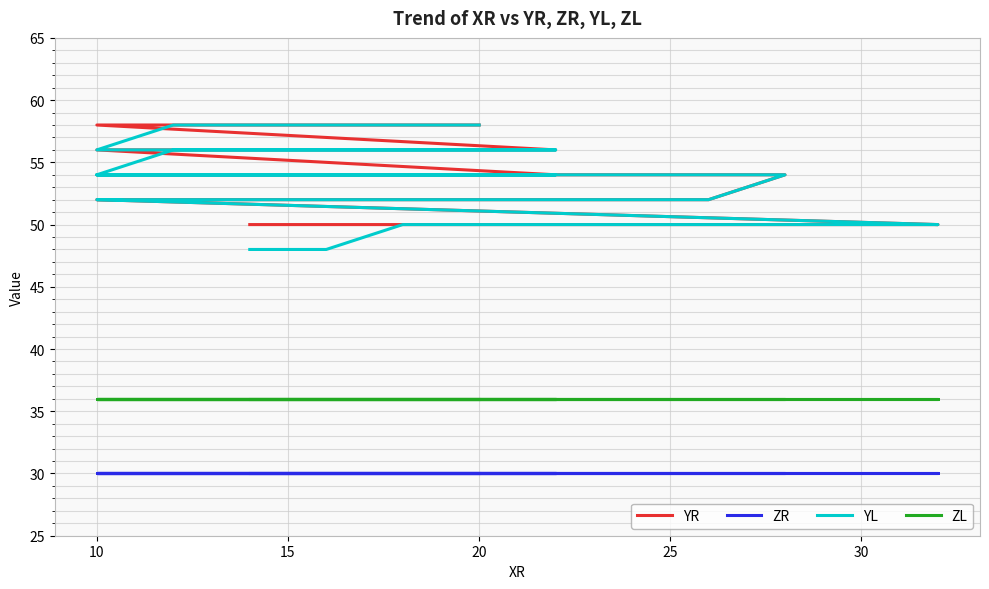

What is the maximum value shown in the chart?

58